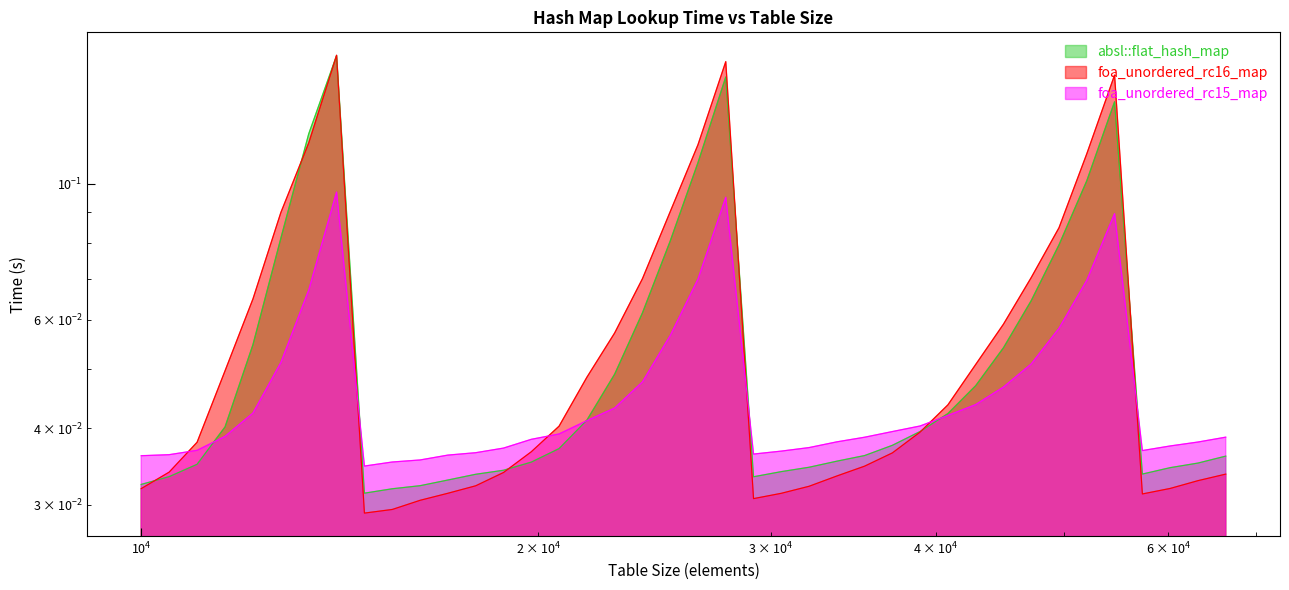

What is the value of the foa_unordered_rc15_map point at the 36th from the left?

0.1